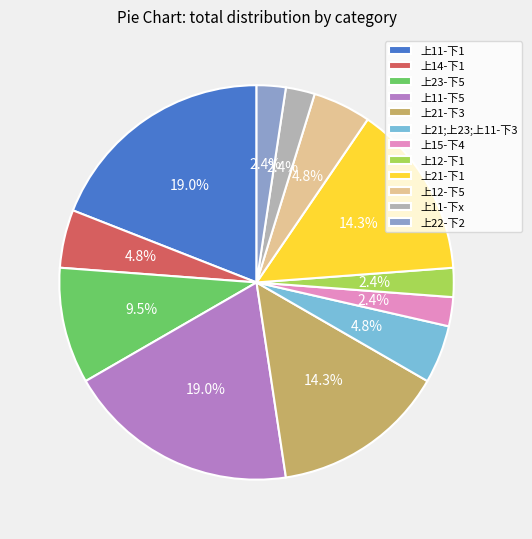

Is it true that 上11-下1 is 19% of the pie?

True